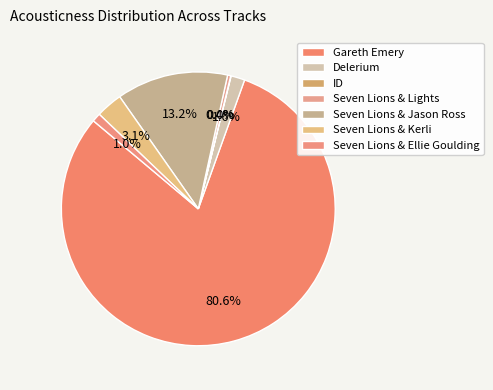

Is it true that Seven Lions & Kerli is 10% of the pie?

False